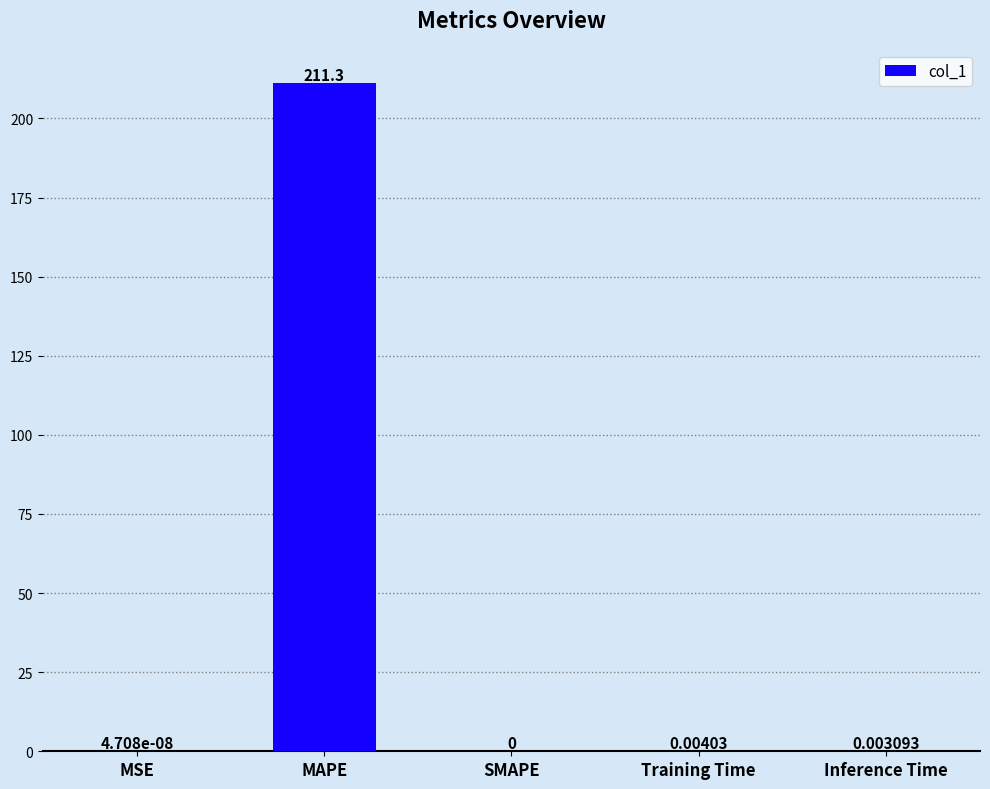

Which label corresponds to the largest value in the chart?

MAPE